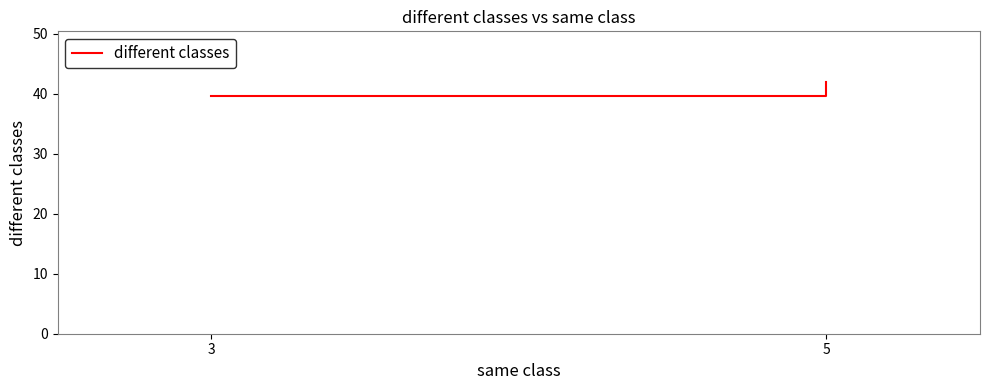

Reading left to right, list all the values displayed in this chart.

3=39.6	5=42.0